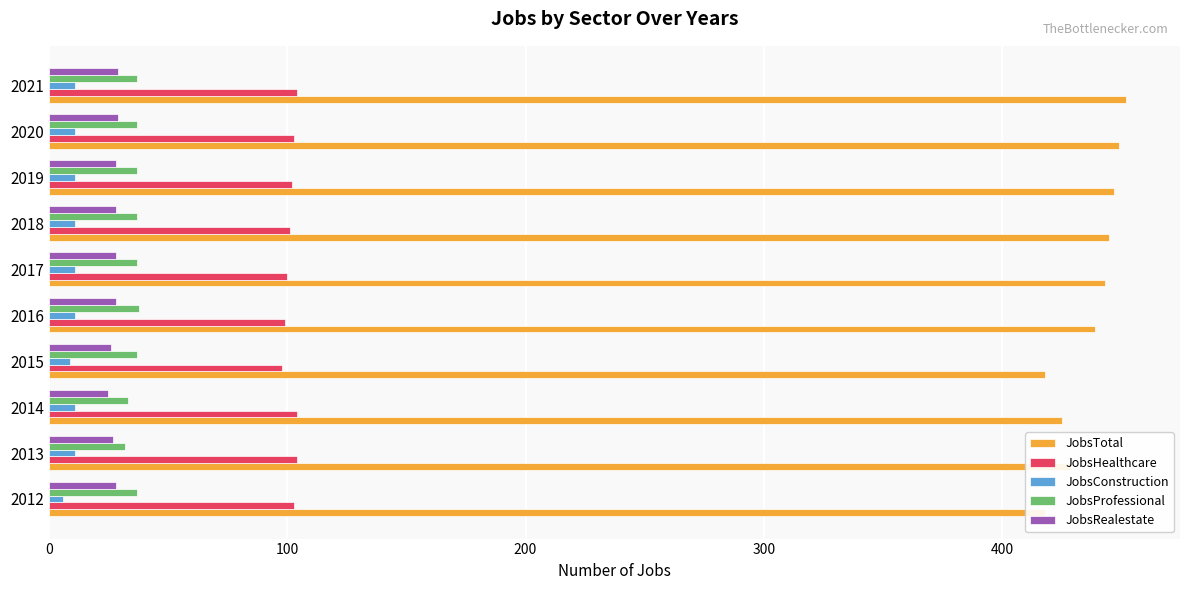

What are all the series names shown in the legend?

JobsTotal, JobsHealthcare, JobsConstruction, JobsProfessional, JobsRealestate